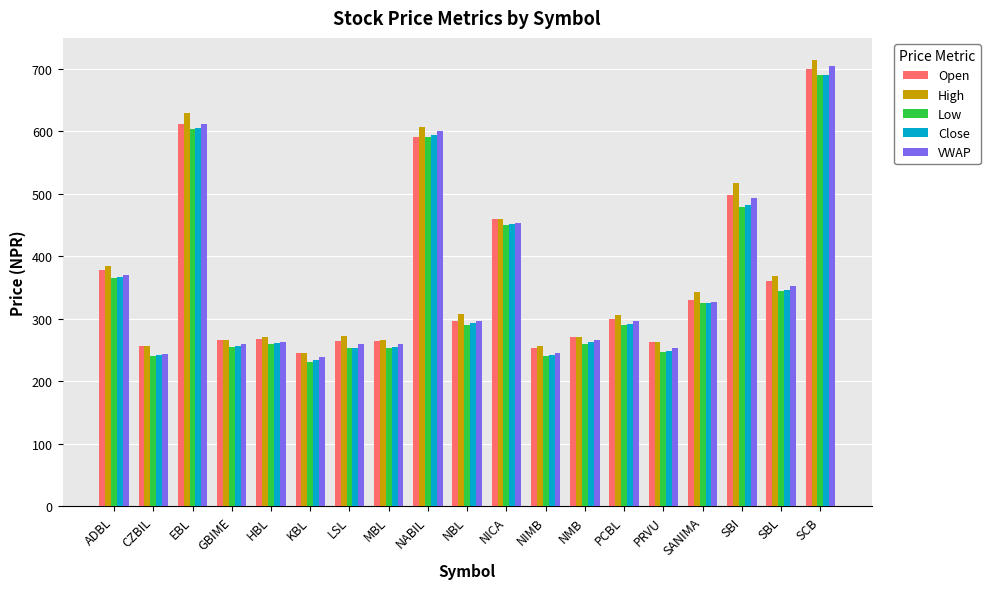

Where does the Open series first go above 296?

ADBL